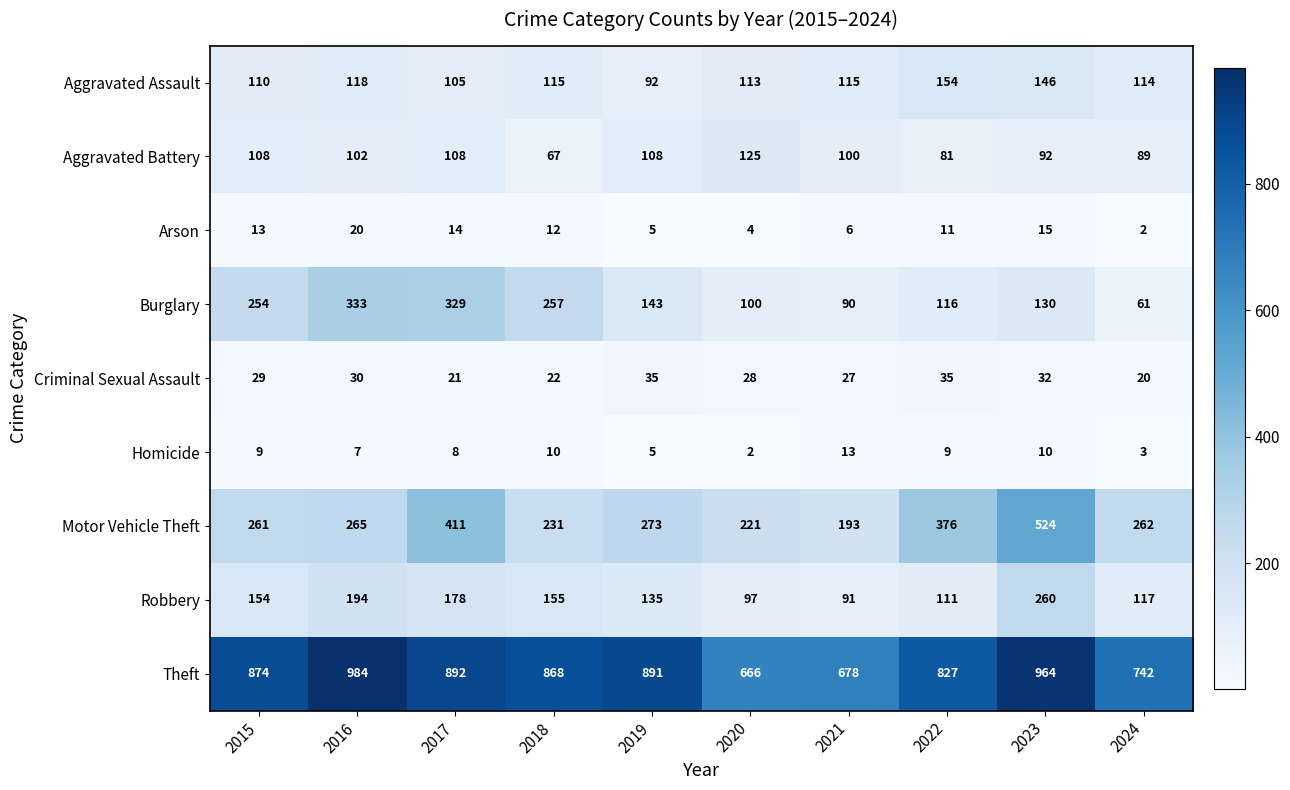

What is the difference between the highest and lowest values at 2022?

818